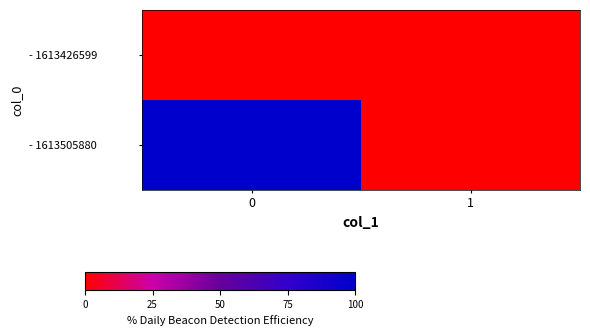

Reading left to right, what are all the values shown in this chart?

- 1613426599: 0=0	1=0
- 1613505880: 0=1	1=0